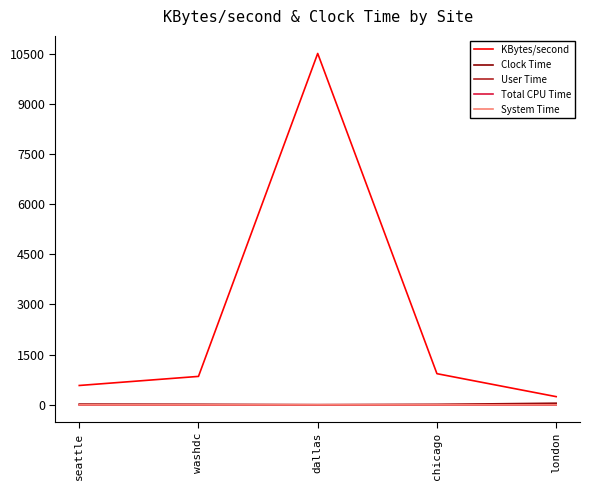

The value of Clock Time at seattle is 19.5. True or false?

True